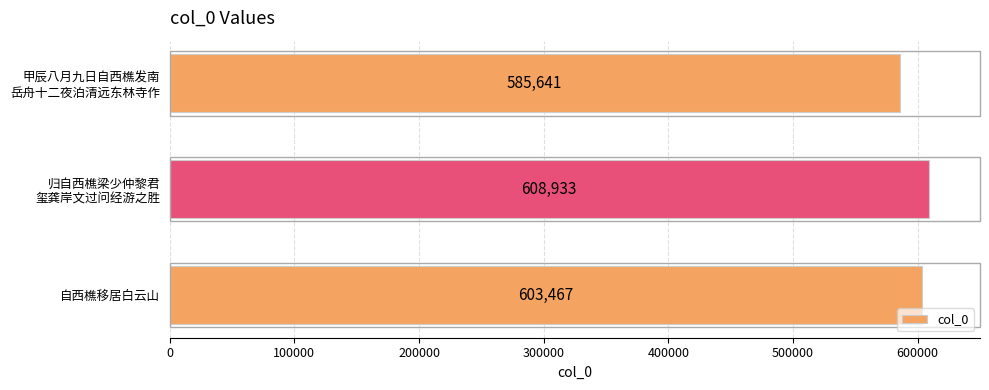

What is the difference between the second highest and minimum values?

17826